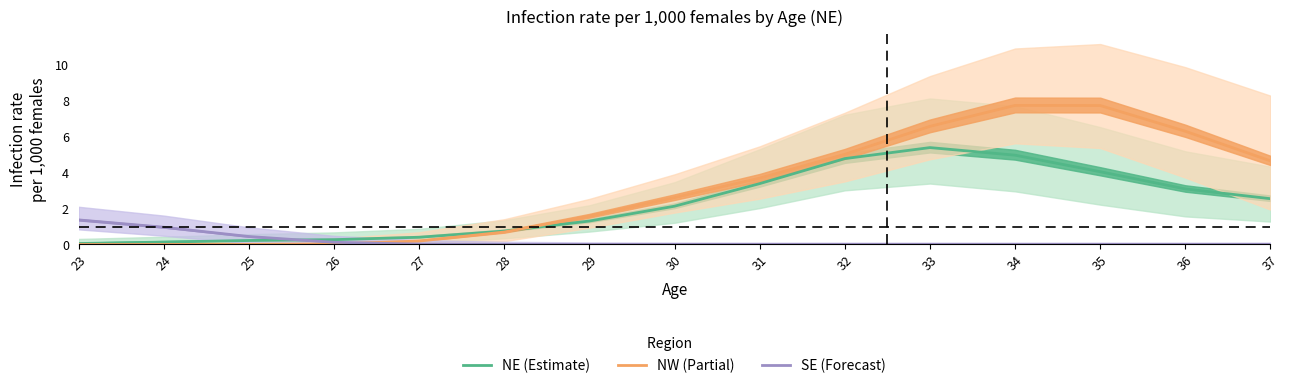

What is the highest value of the NW (Partial) series?

7.8